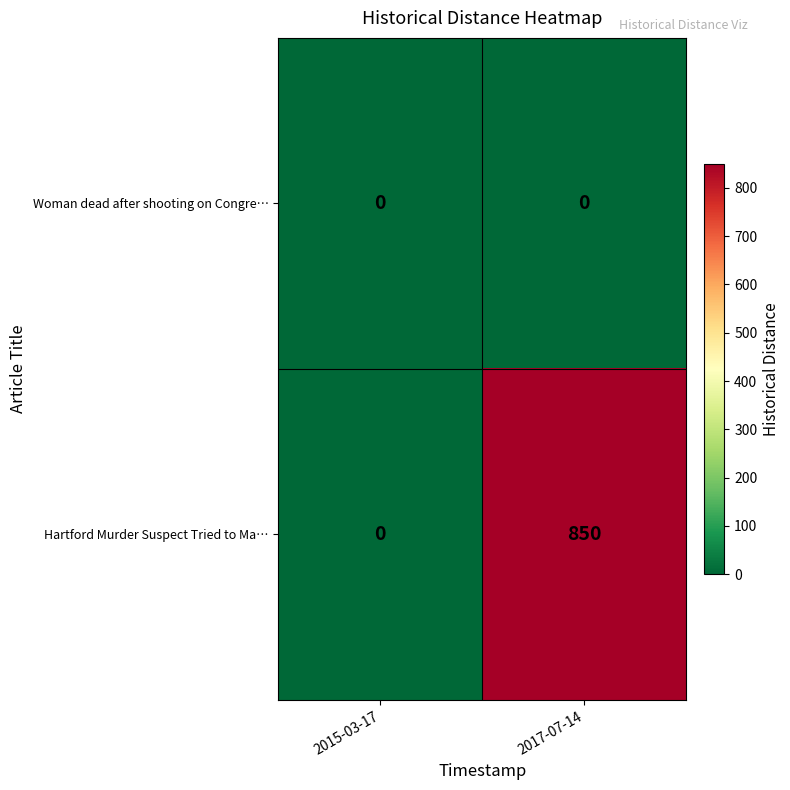

What is the difference between the highest and lowest values at 2017-07-14?

850